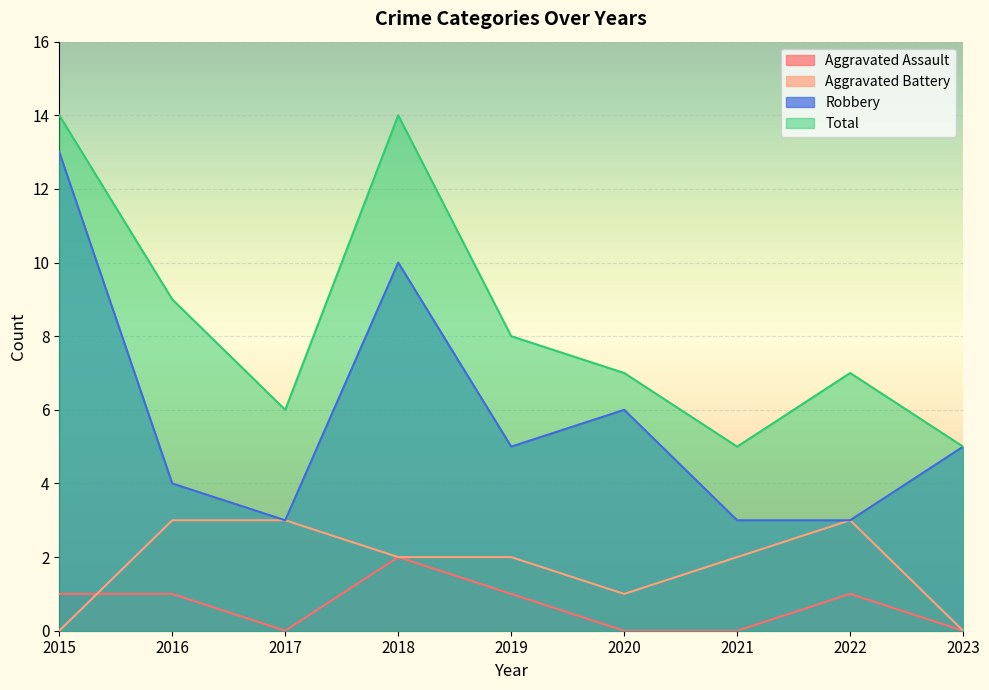

Is it true that Aggravated Battery equals 3 at 2022?

True